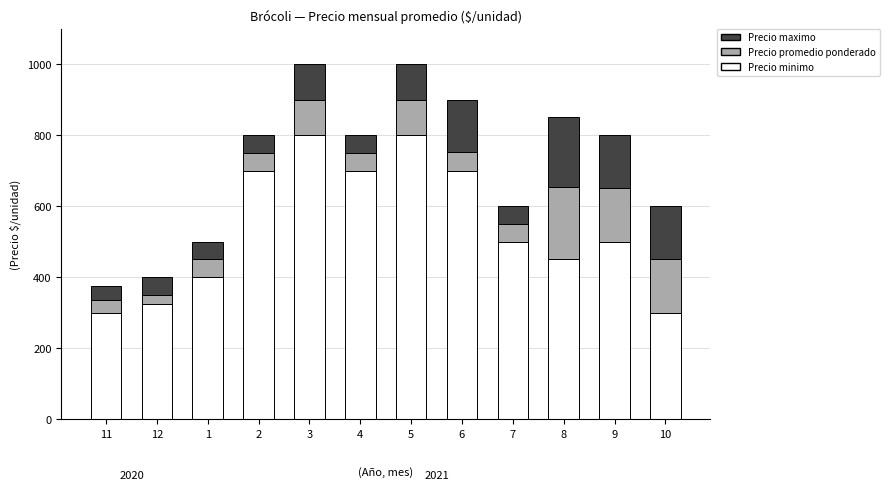

What is the highest value of the Precio minimo series?

800